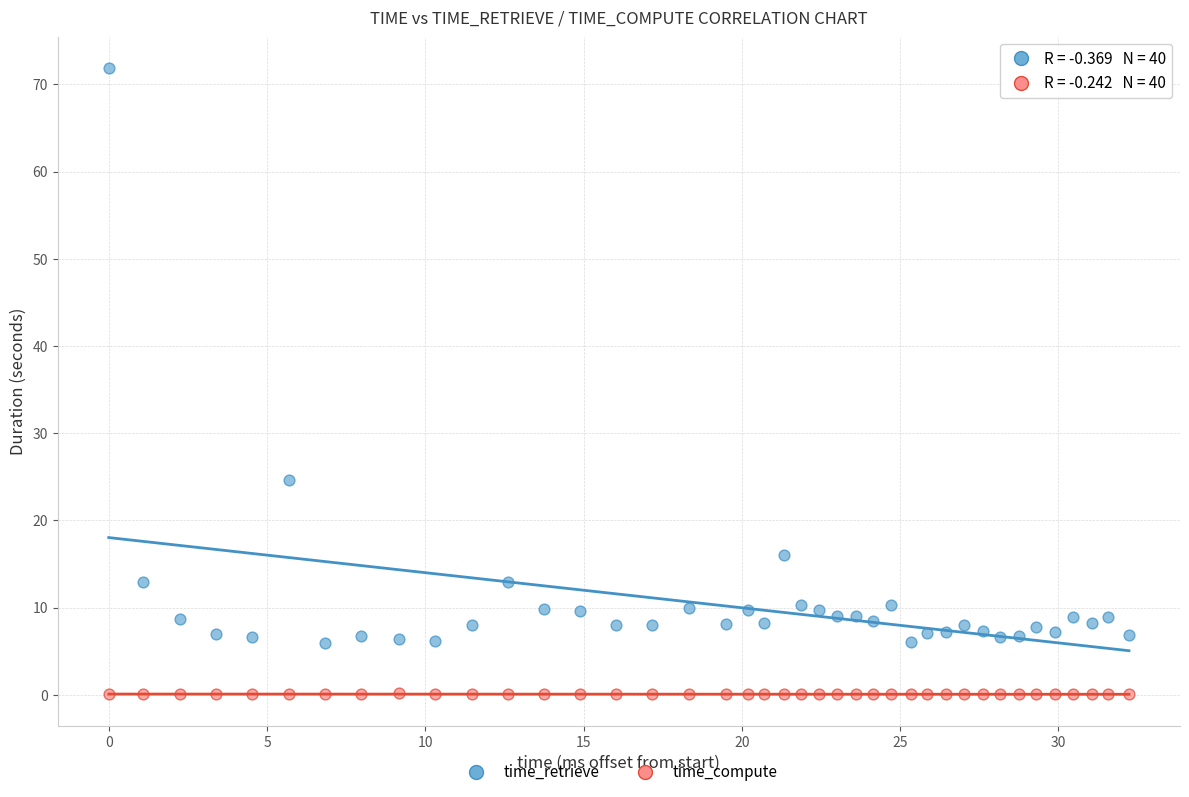

Which series reaches the minimum Y coordinate?

time_compute